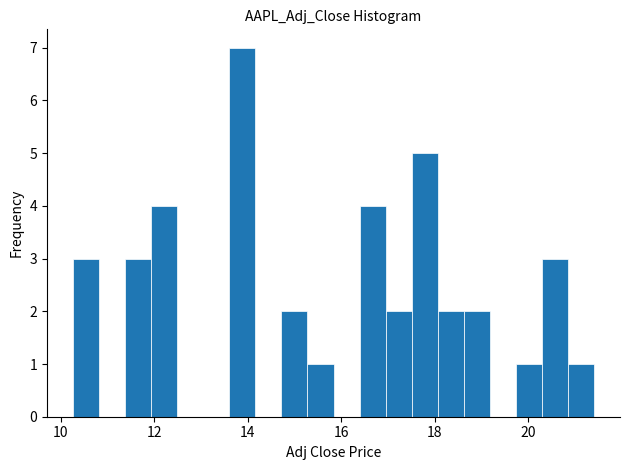

Around what value on the x-axis is the tallest bar? Give the approximate position of its centre, as read against the axis.

13.8